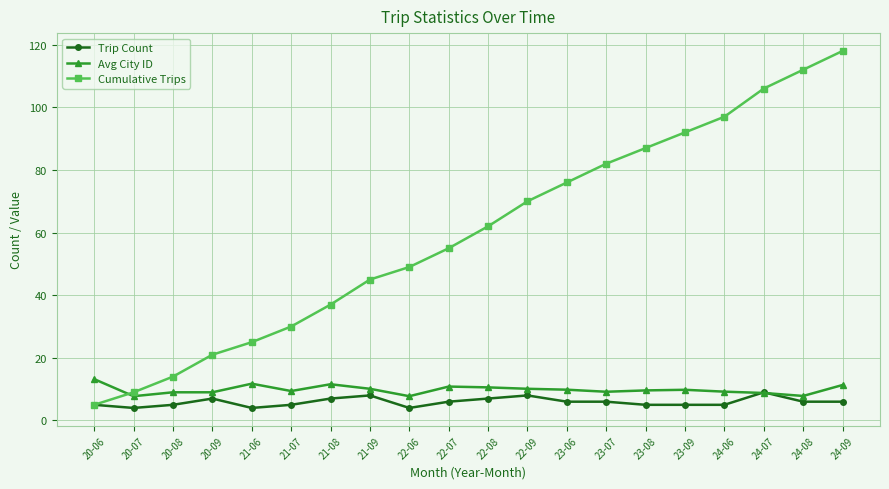

What position from the right is 23-06?

8